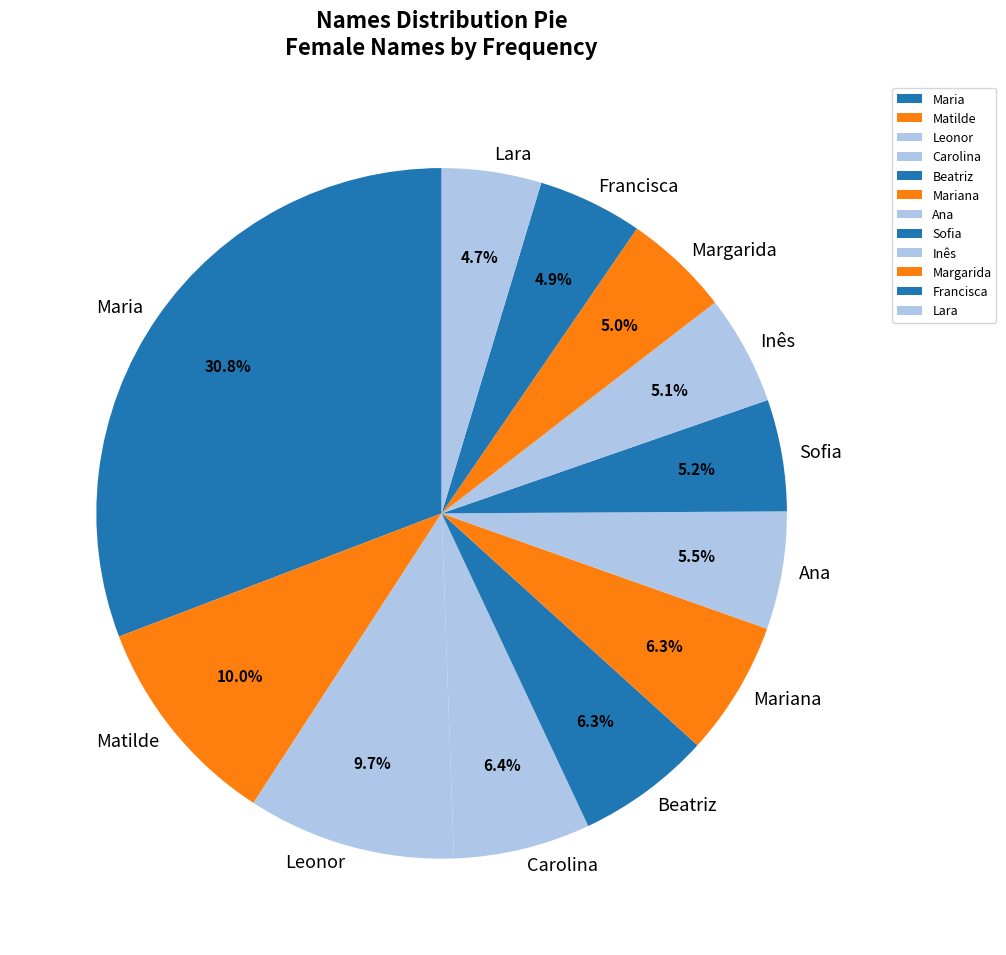

To the nearest percent, what is the average slice percentage?

8%